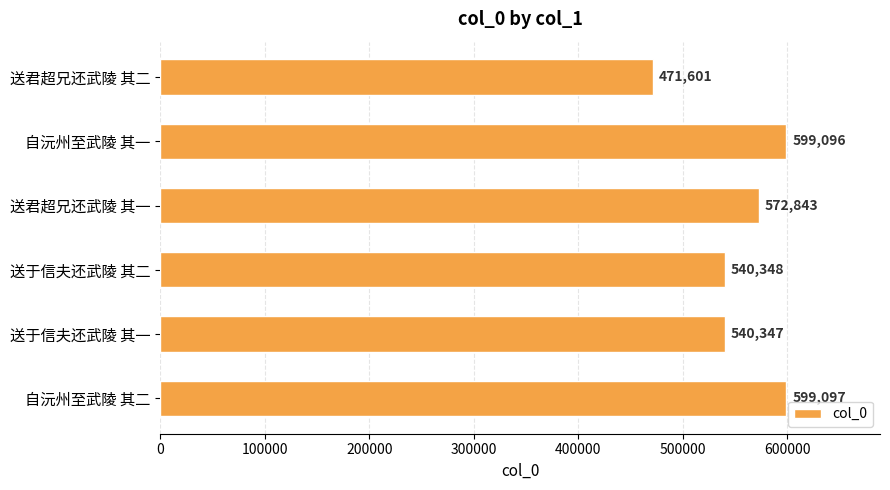

What is the difference between the second highest and second lowest values?

58749